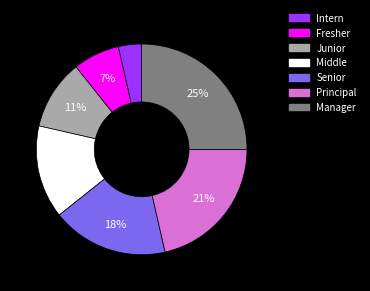

What percentage is the Senior slice, to the nearest percent?

18%